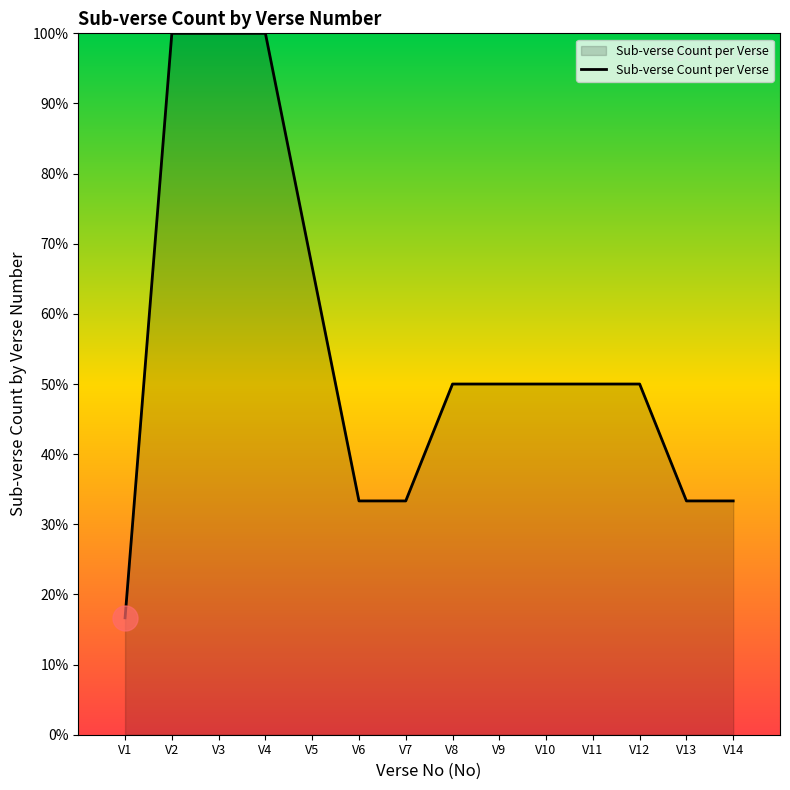

What is the difference between the maximum and minimum values?

83.3